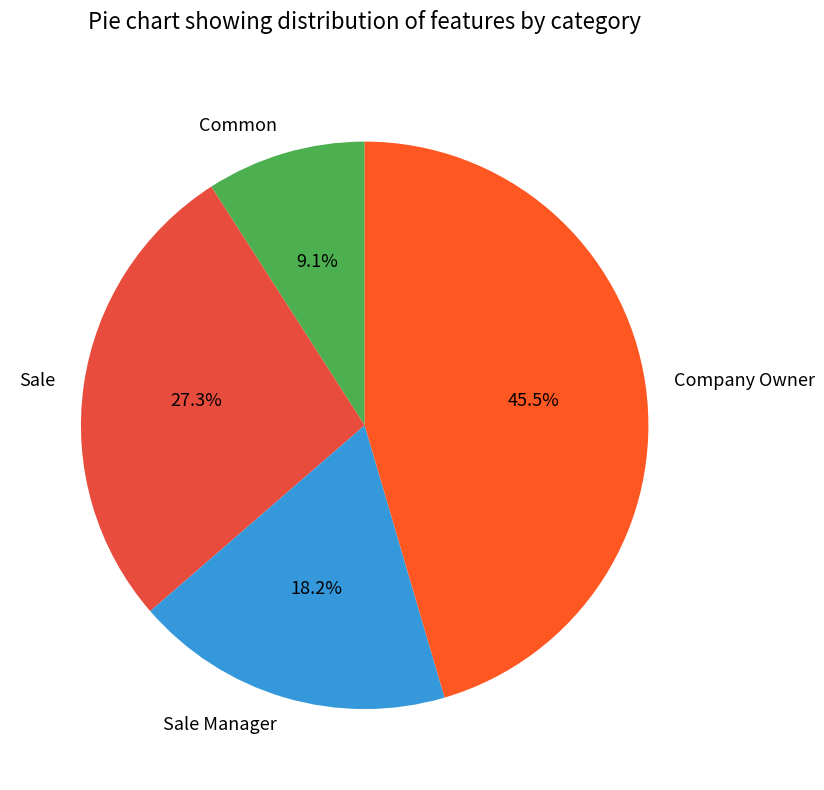

To the nearest percent, what percentage of the pie is Common?

9%